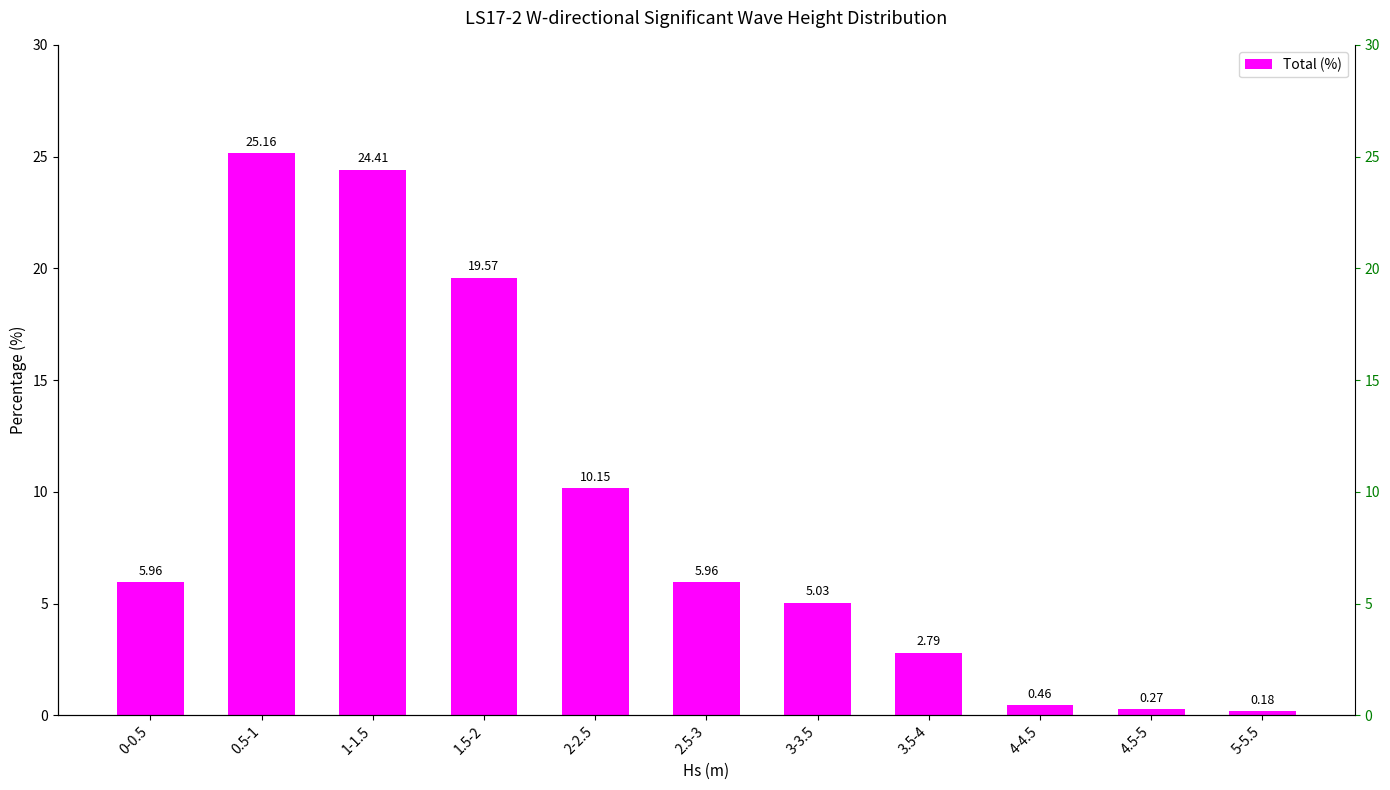

What is the approximate value at 4-4.5?

0.5